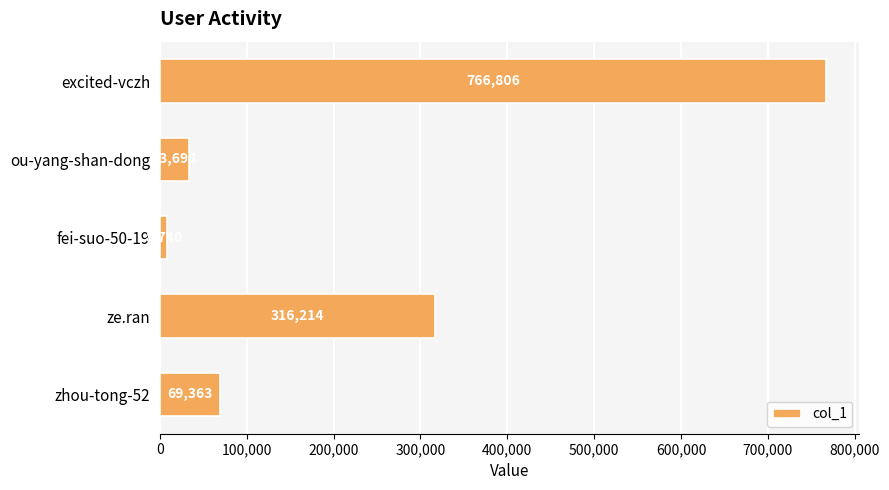

Does the chart contain stacked bars?

No